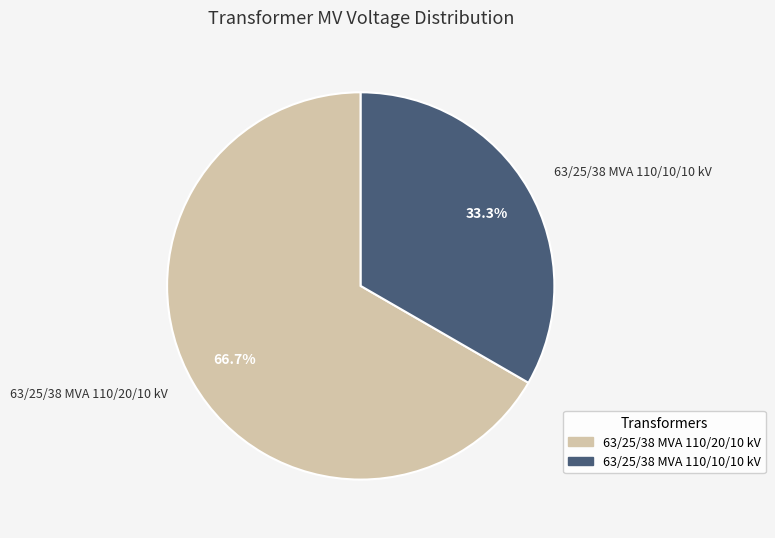

How many slices are in this pie chart?

2